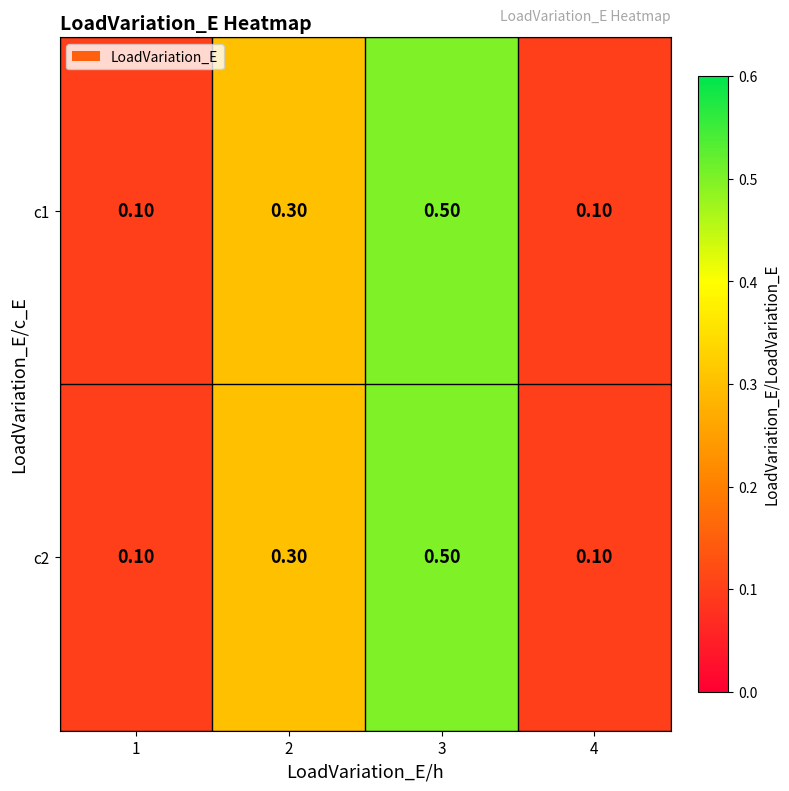

Is the value of c2 at 3 greater than the value of c1 at 4?

Yes